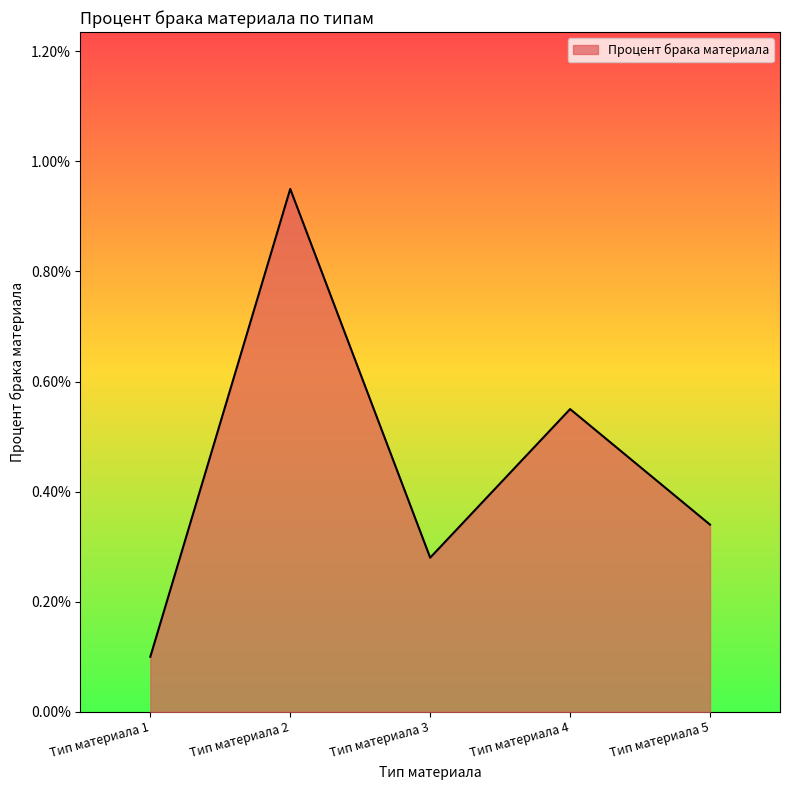

Rank the categories by value from lowest to highest.

Тип материала 1, Тип материала 3, Тип материала 5, Тип материала 4, Тип материала 2